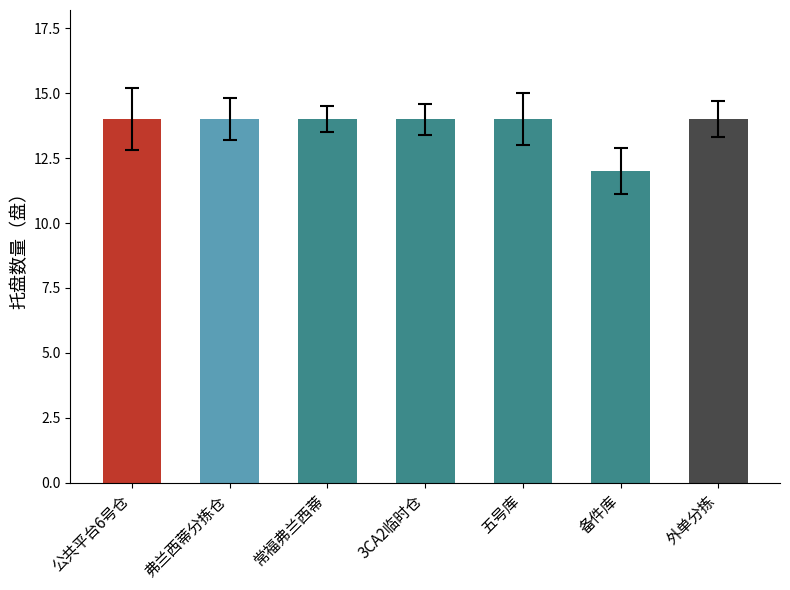

The chart shows a value of 20 at 3CA2临时仓. True or false?

False